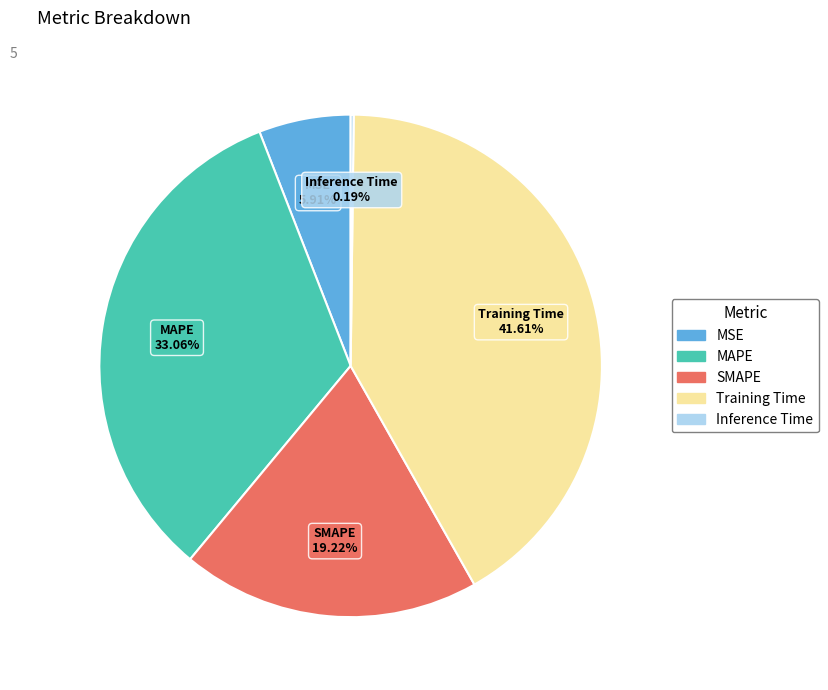

What is the largest slice in the pie chart?

Training Time